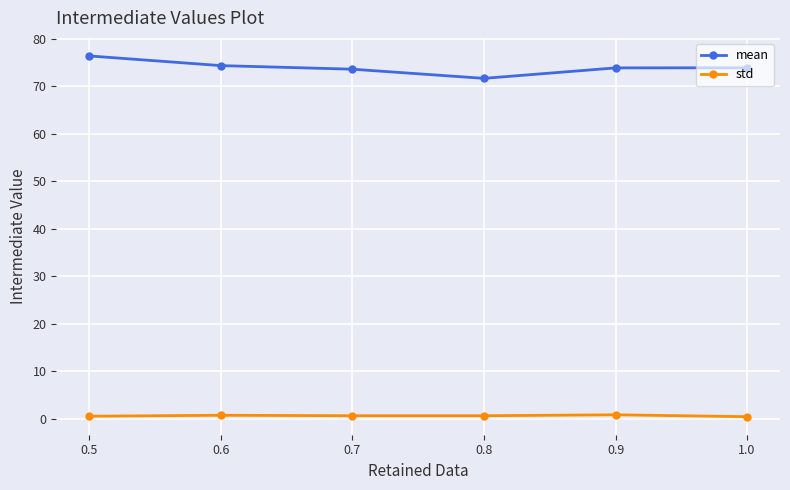

Does the chart display data point markers on the line(s)?

Yes